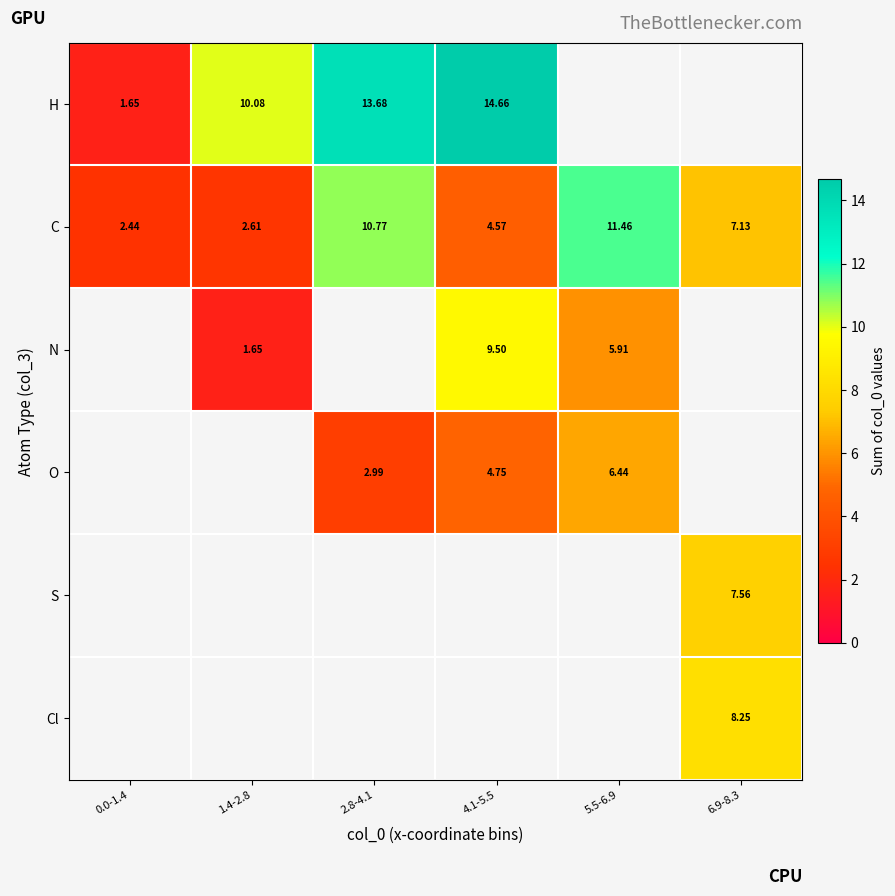

What is the smallest value displayed?

1.6